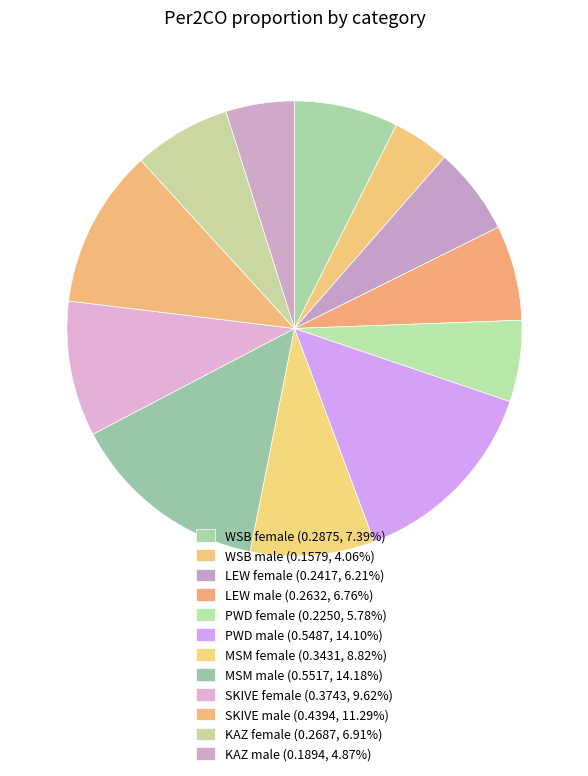

Which slice is the largest?

MSM male